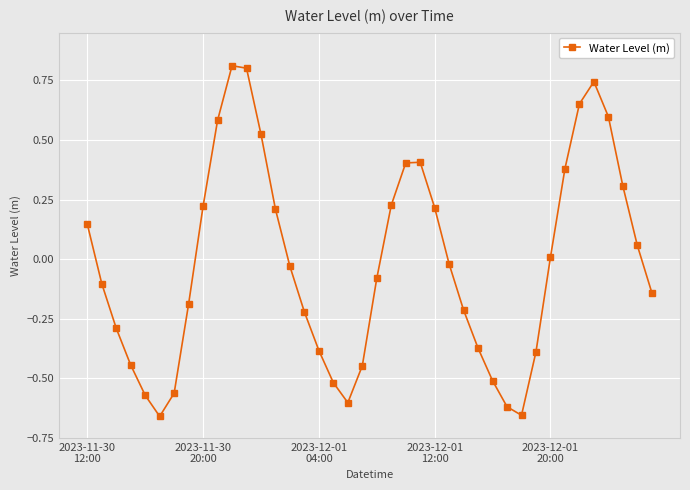

What is the greatest value displayed?

0.8